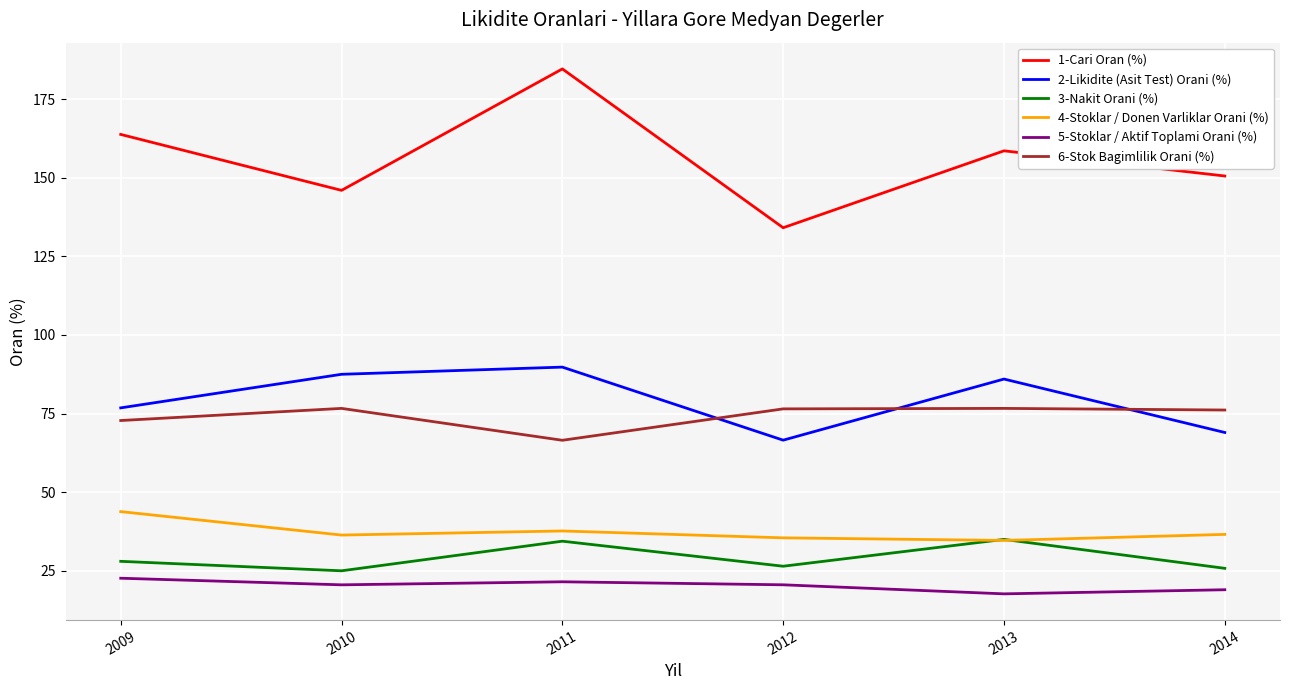

What is the difference between the 3-Nakit Orani (%) values at 2014 and 2009?

2.2